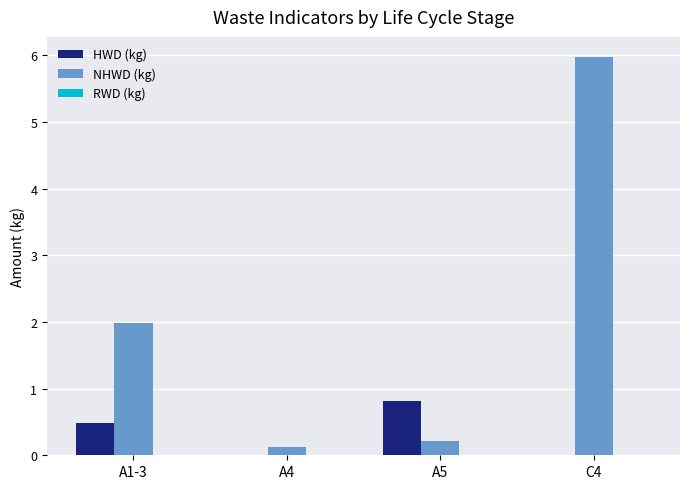

At which category does the chart reach its peak across all series?

C4